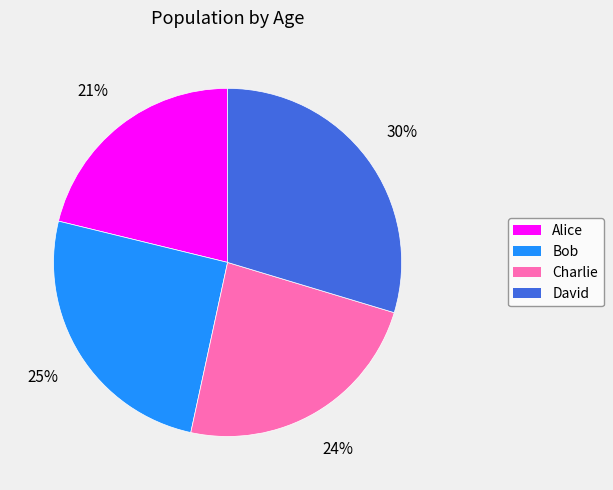

What percentage is the Charlie slice, to the nearest percent?

24%